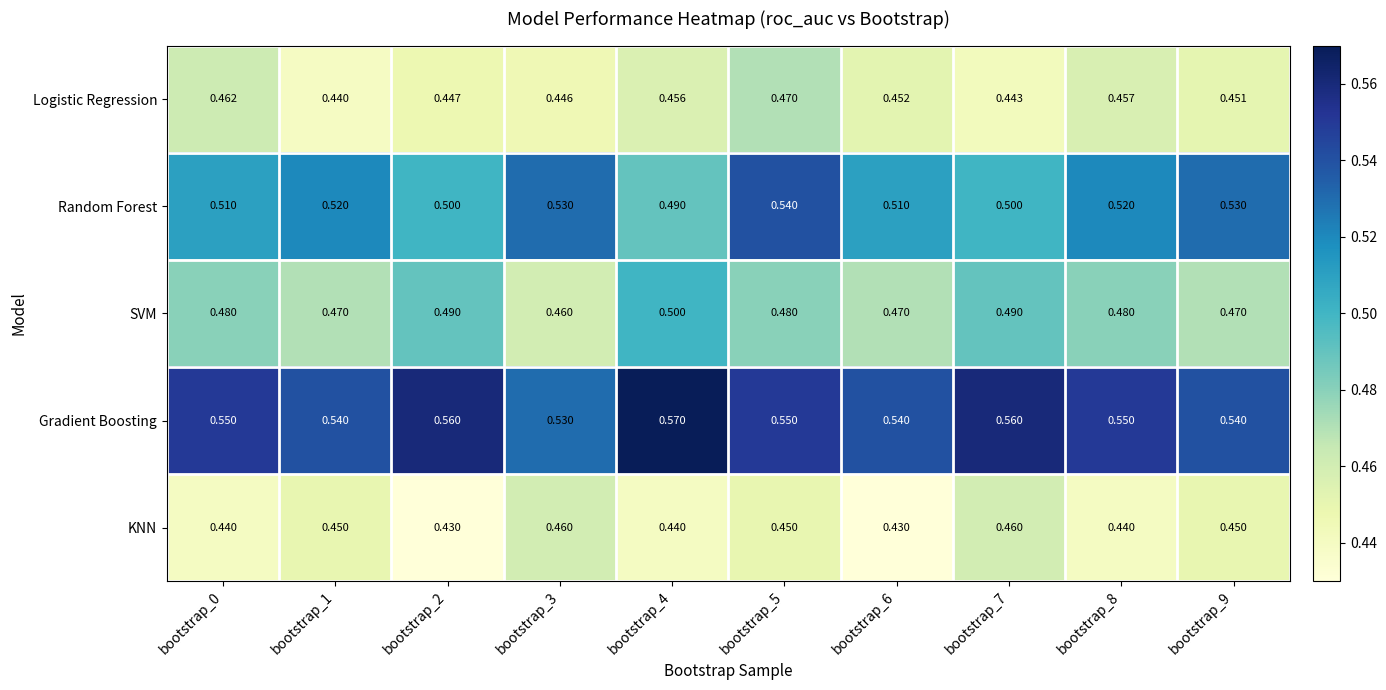

At bootstrap_9, list the series in order from smallest to largest.

KNN, Logistic Regression, SVM, Random Forest, Gradient Boosting